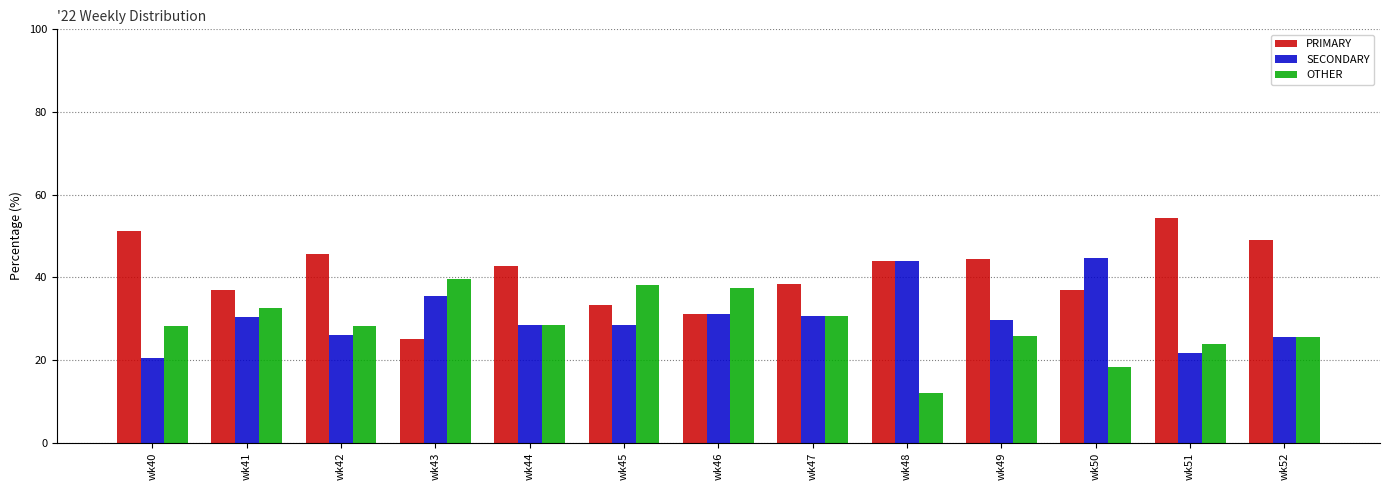

At wk51, list the series in order from largest to smallest.

PRIMARY, OTHER, SECONDARY